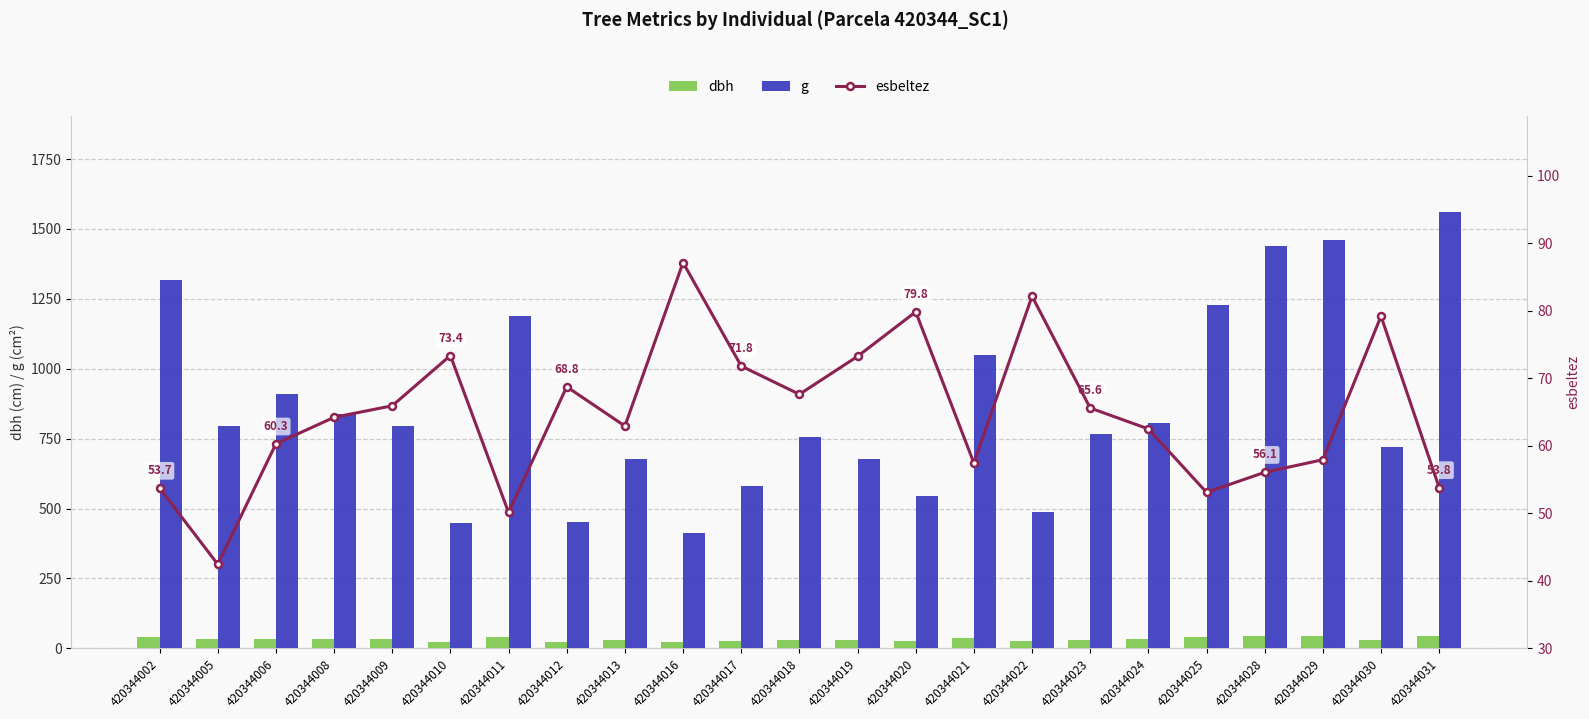

What is the total value across all series at 420344024?

898.8